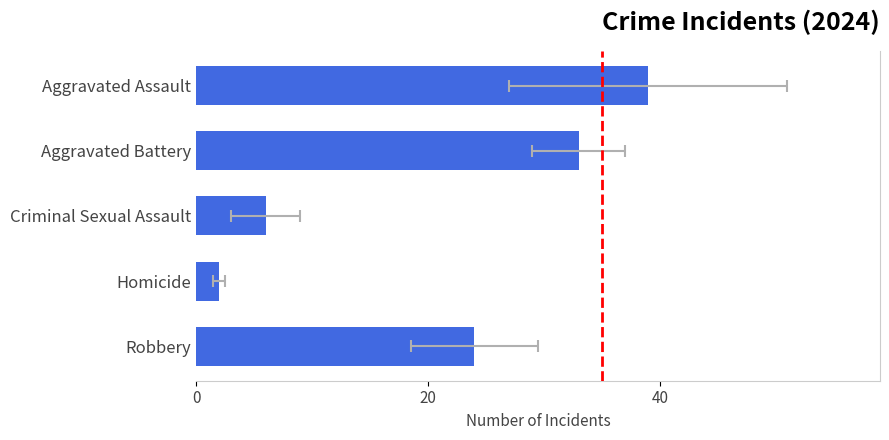

What is the approximate value at Robbery?

24